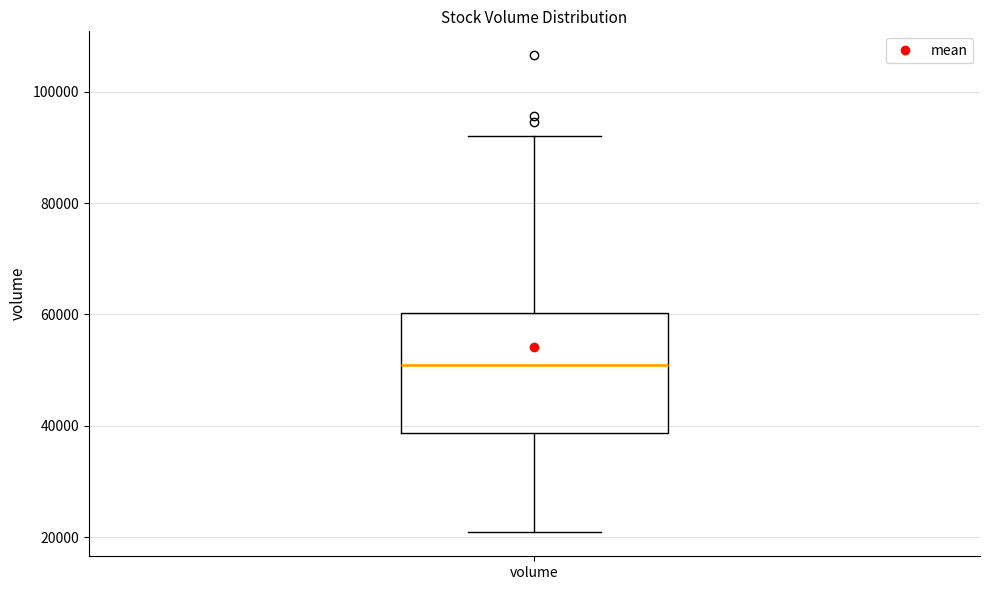

Transcribe this box plot: give where the median line is, the range the box spans, and where the two whiskers end, as read against the y-axis. The values are not printed on the chart, so give them approximately, as read against the axis.

median 50000, box 38000 to 60000, whiskers 20000 to 92000